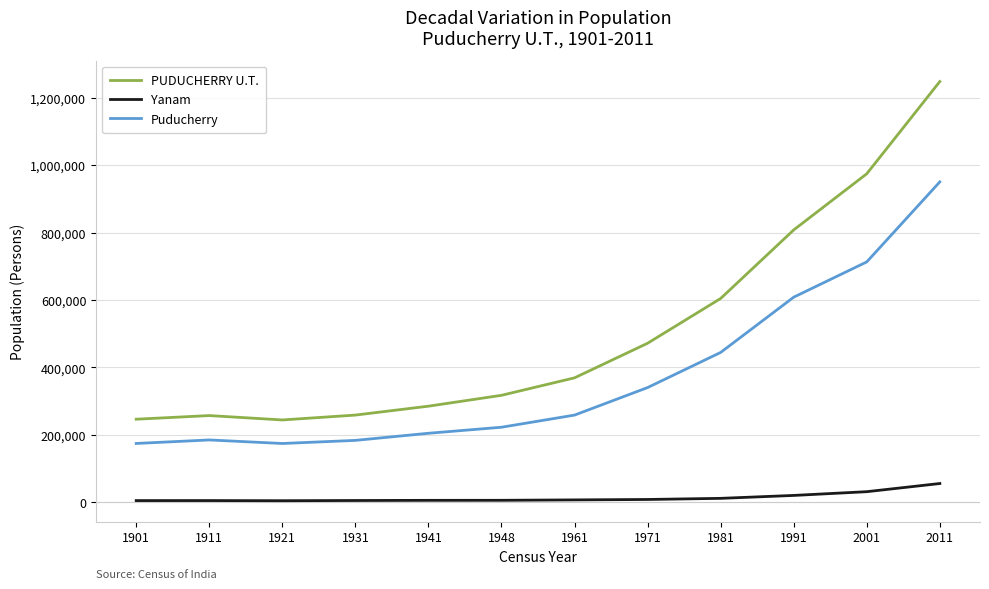

What is the sum of all Yanam values?

165752